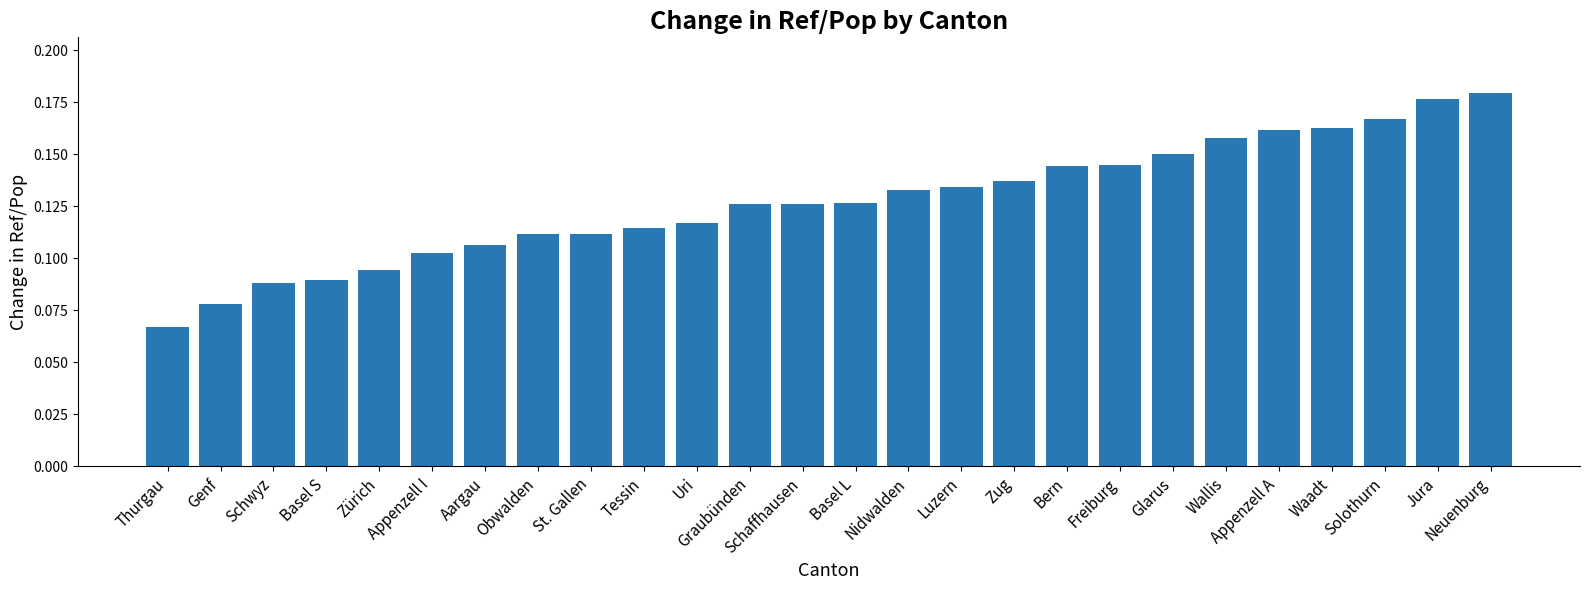

What is the sum of all values?

3.3